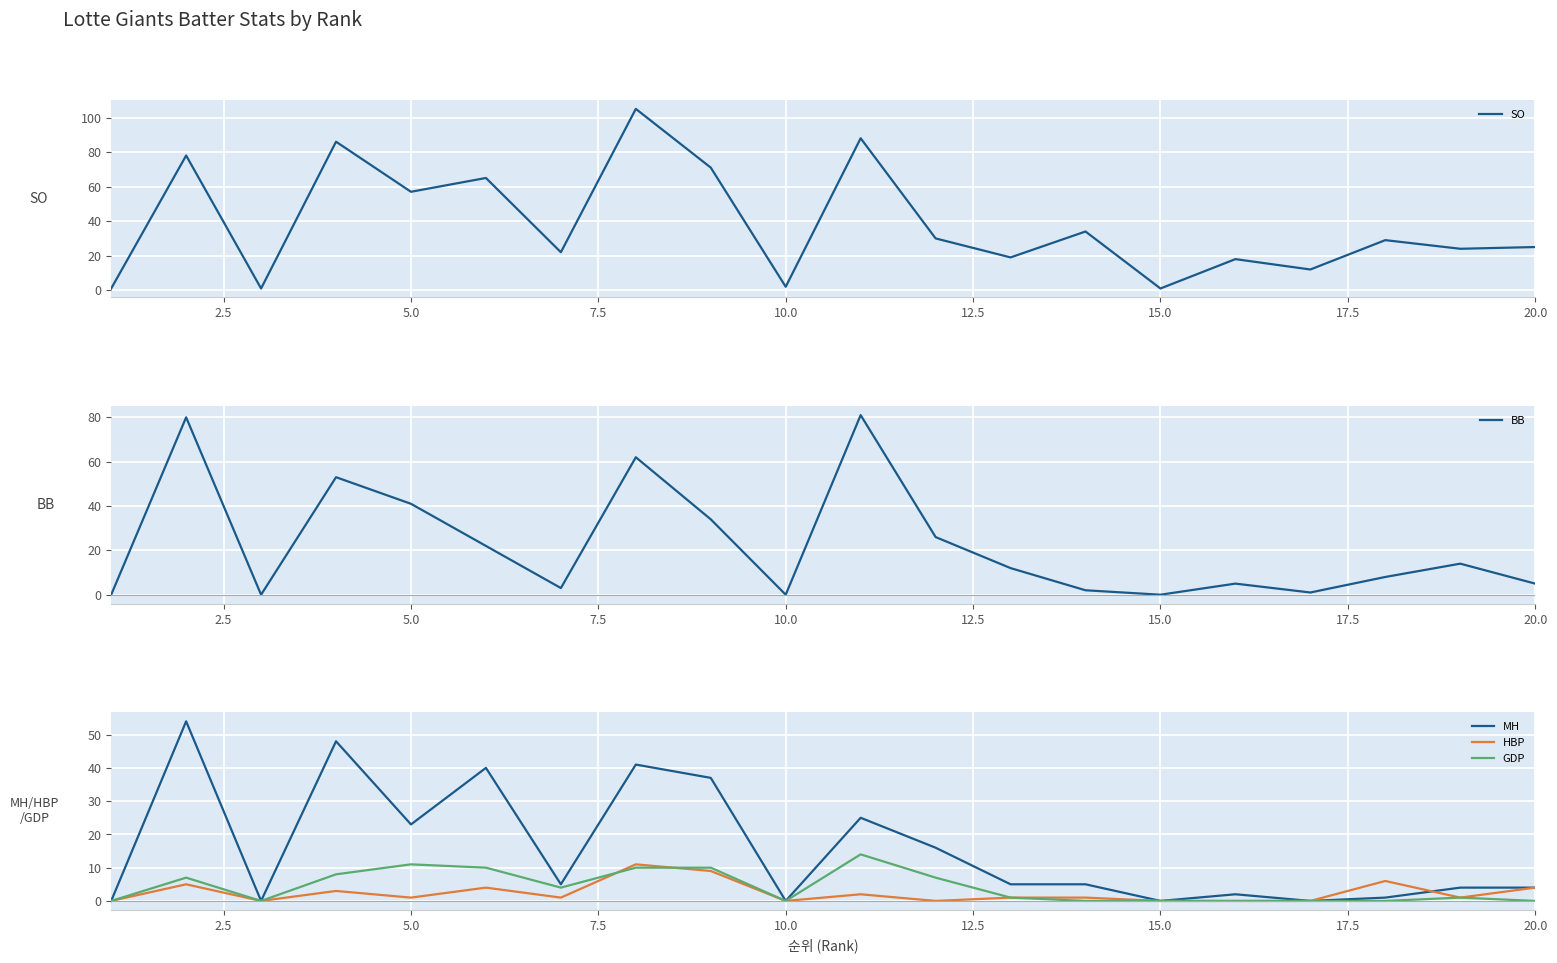

The value of MH at 15.0 is 0. True or false?

True